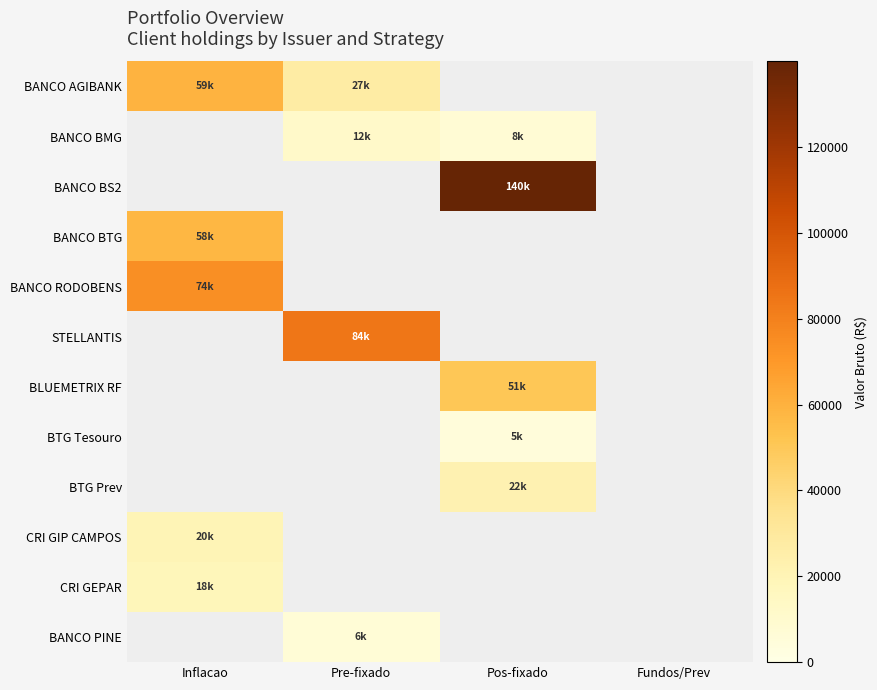

How many categories are shown in the chart?

4